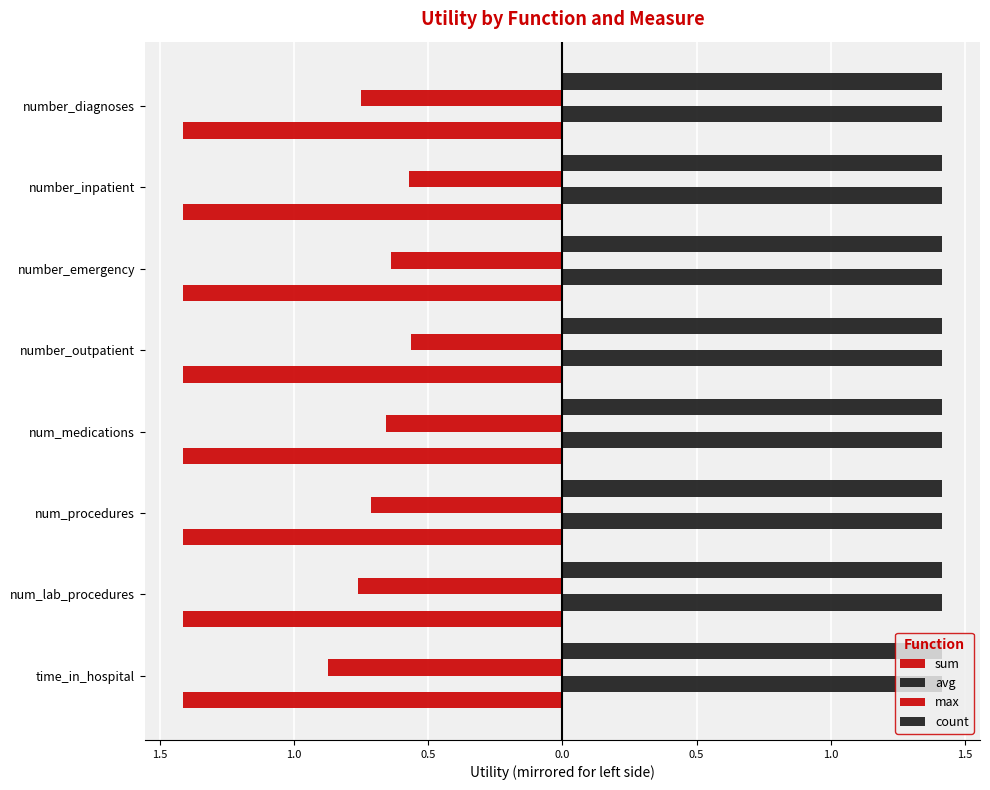

At how many categories does at least one series exceed 0?

8